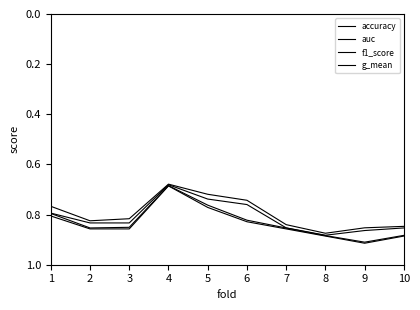

What is the lowest value of the f1_score series?

0.7